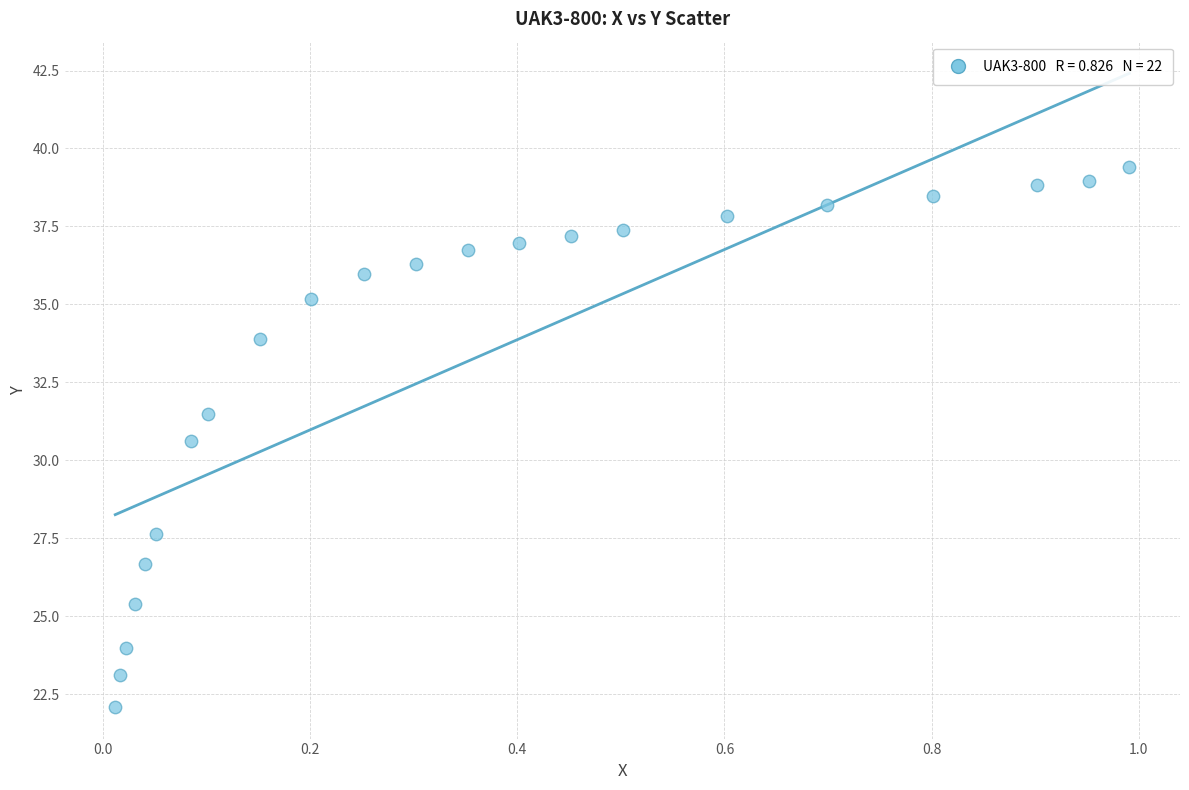

What is the range of Y values (max minus min)?

17.3